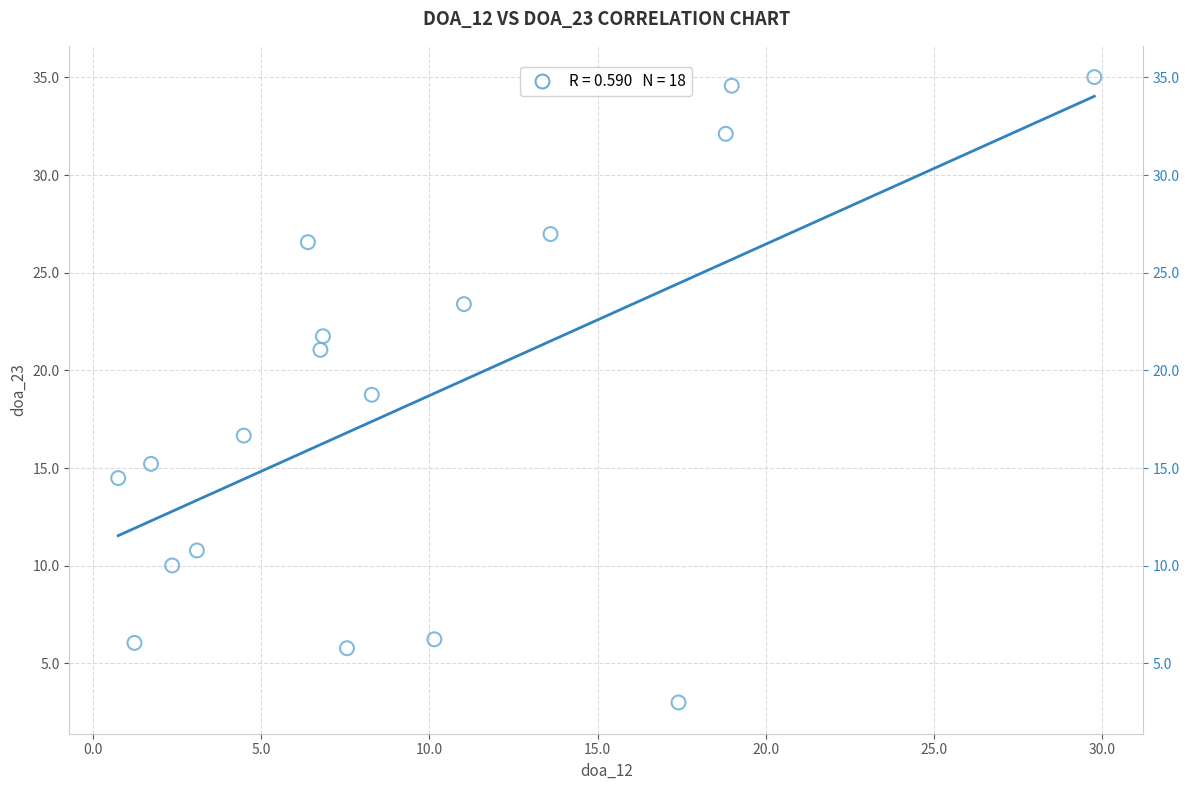

What is the range of X values (max minus min)?

29.0